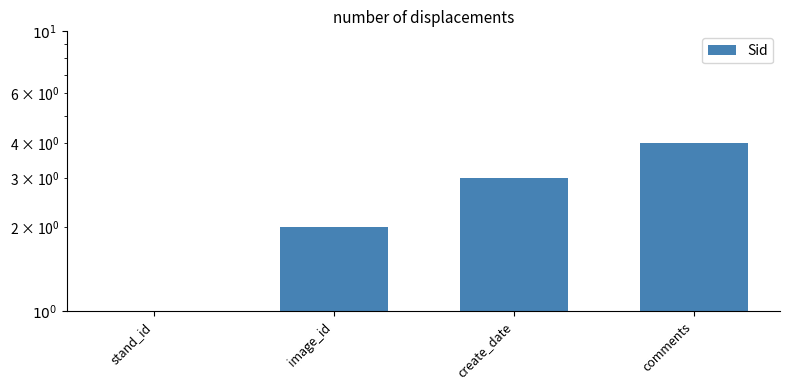

What is the average value?

2